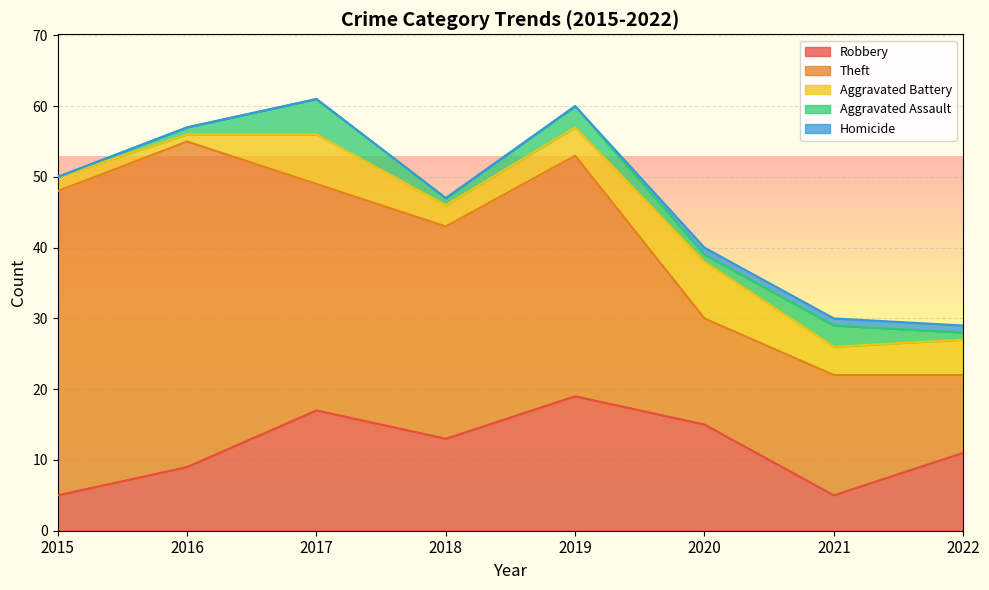

How many series are shown in this chart?

5